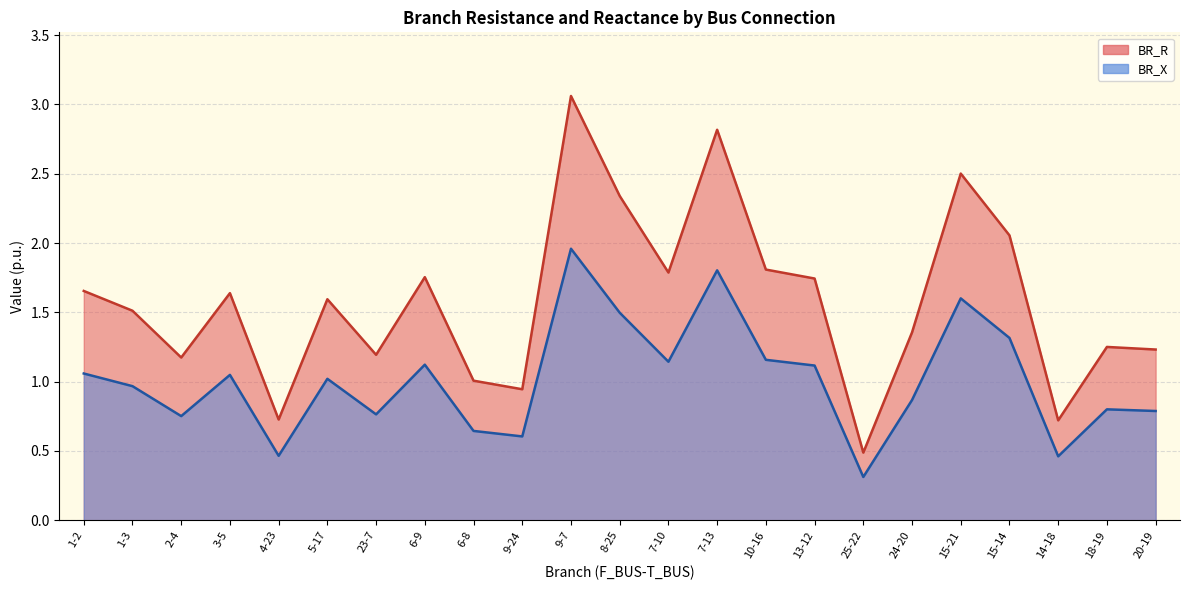

How many values in the BR_R series exceed 1?

19